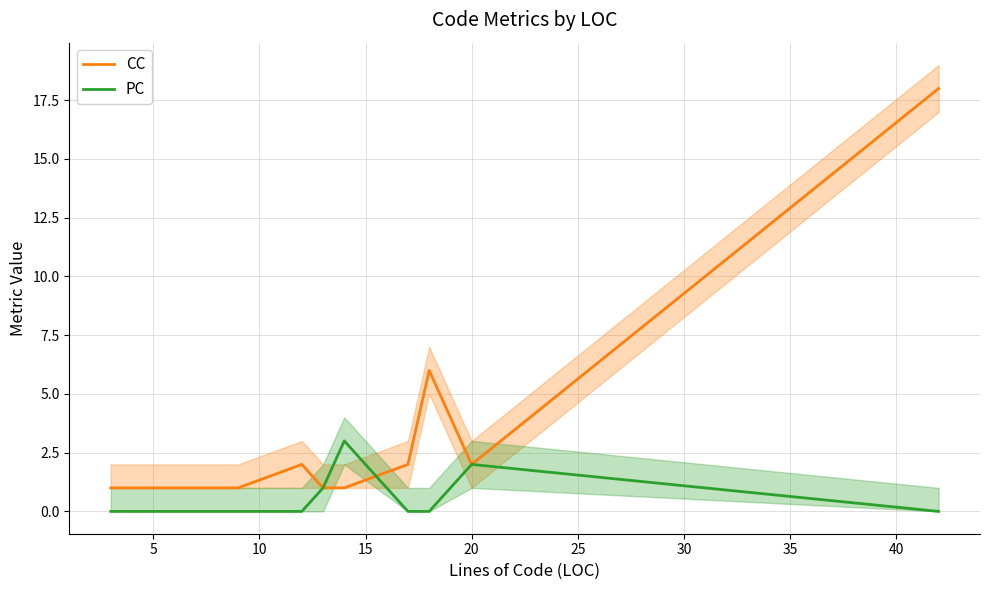

What is the maximum value for CC?

18